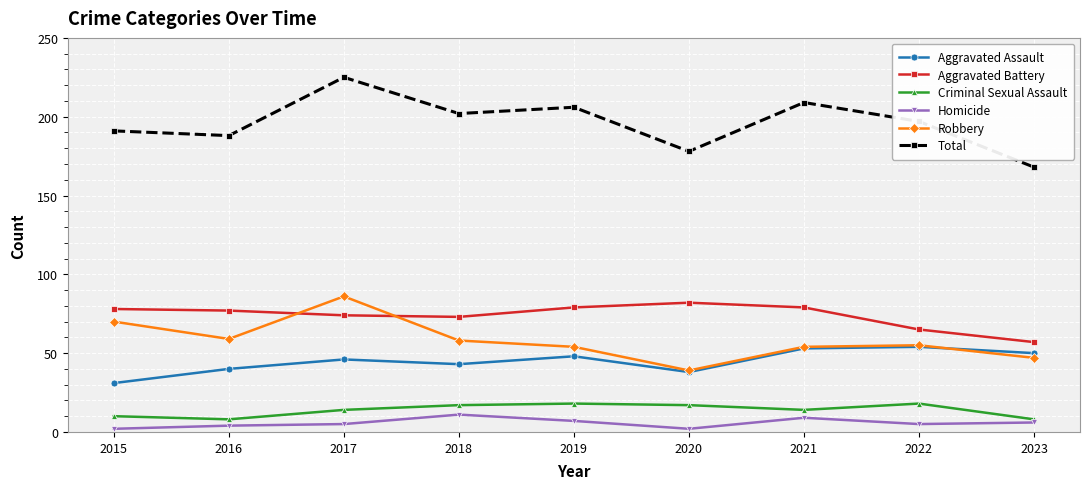

True or false: Total and Robbery intersect in this chart.

False